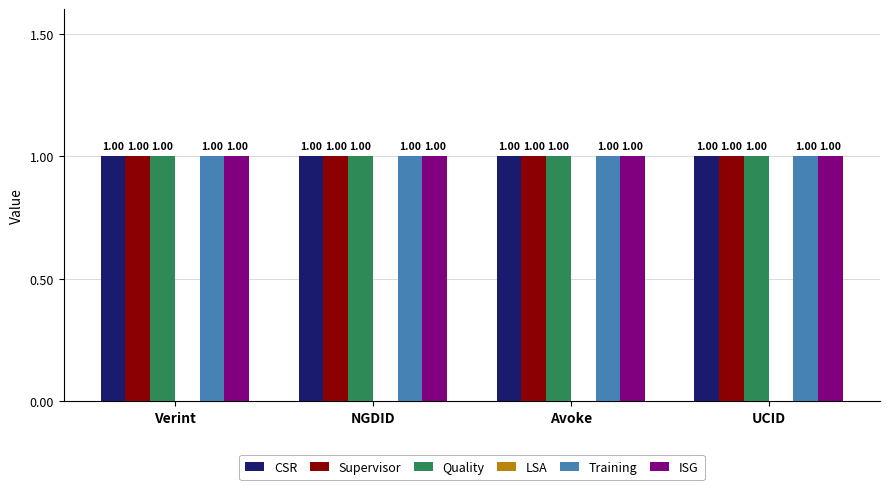

The value of Quality at Avoke is 0. True or false?

False